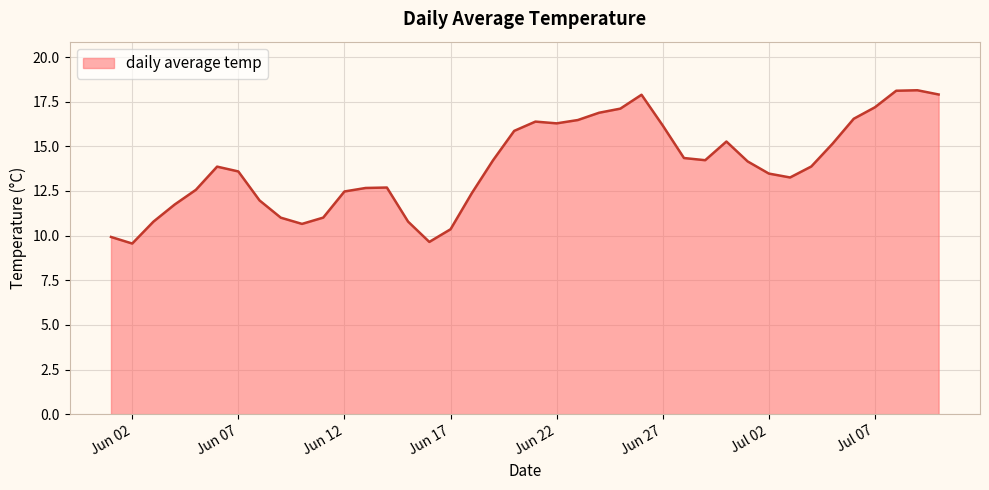

What is the difference between the maximum and minimum values?

8.6